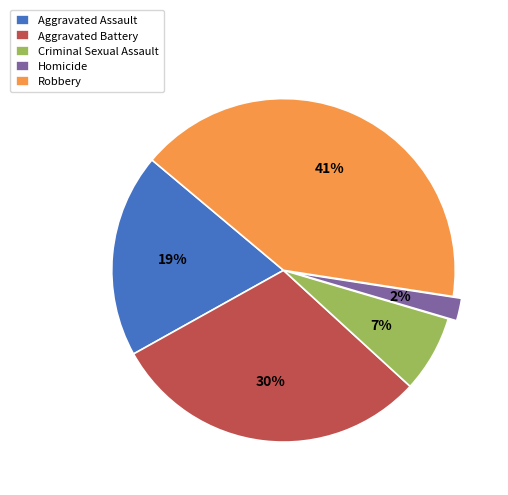

How many slices are in this pie chart?

5